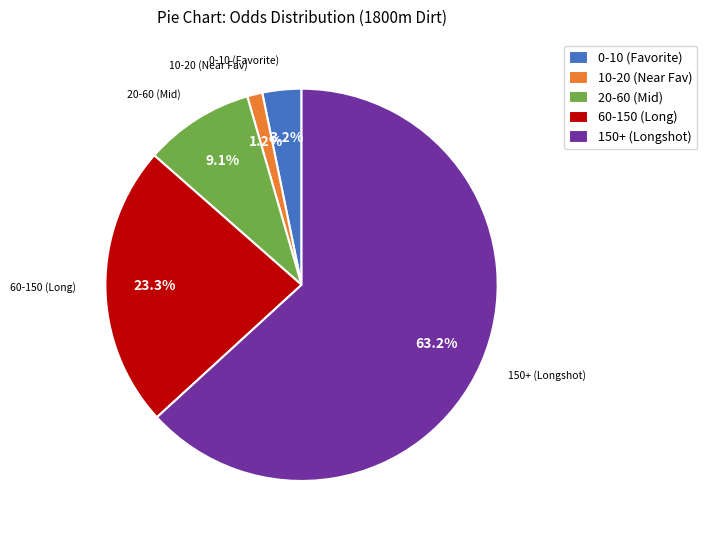

What percentage is NOT represented by 20-60 (Mid)?

90.9%